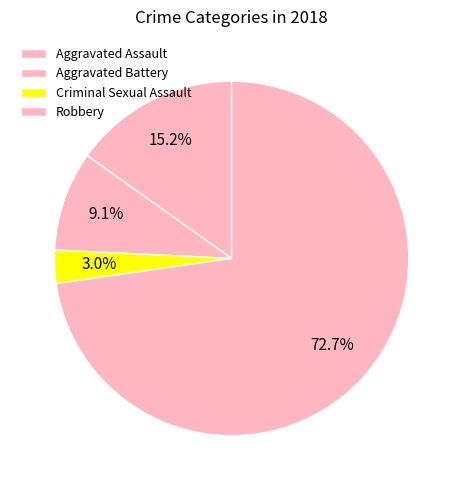

Combined, do Robbery and Aggravated Assault account for over 50%?

Yes